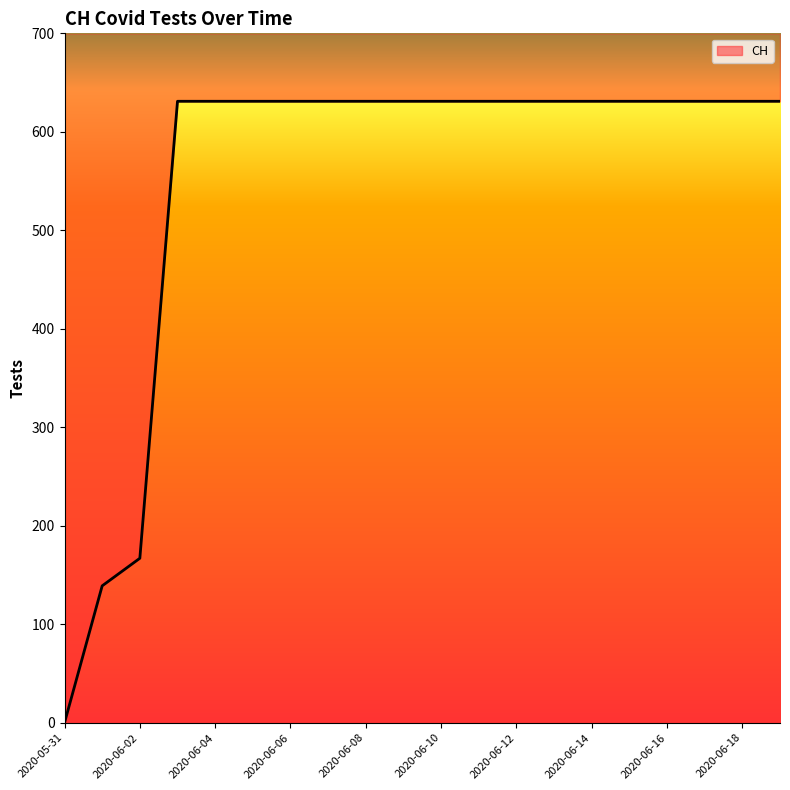

True or false: the data shows 631 at 2020-06-11.

True